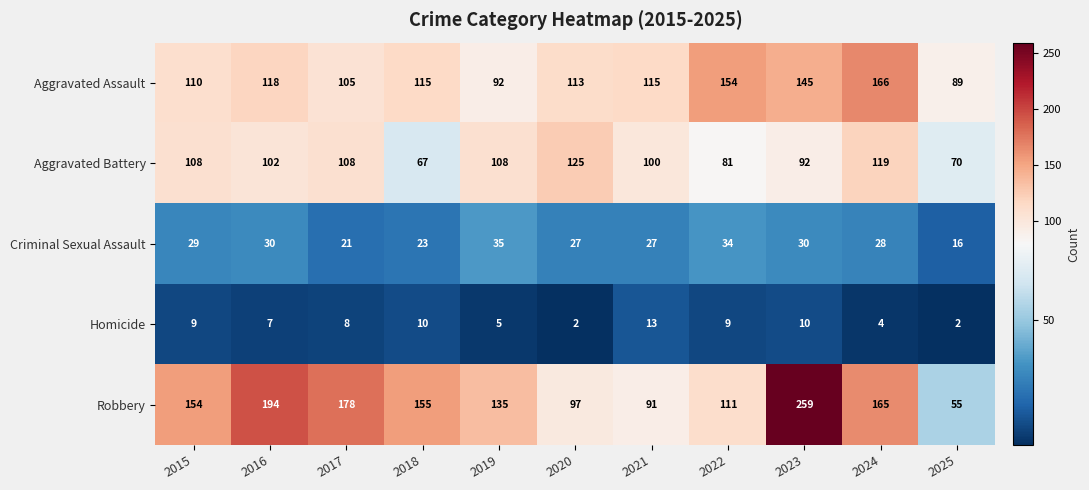

Between 2019 and 2023, which series saw the biggest shift?

Robbery